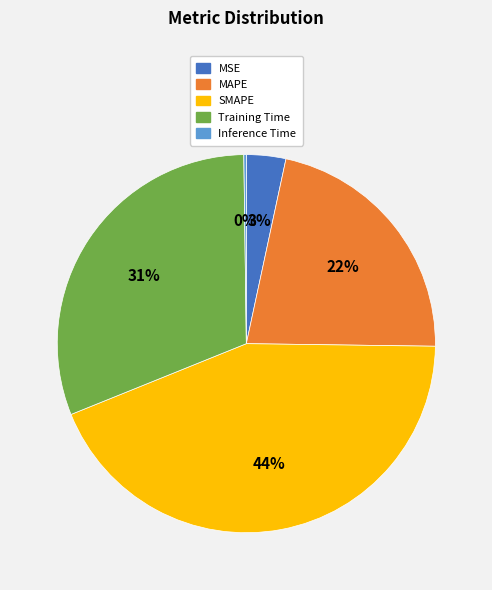

To the nearest percent, what portion does Training Time represent?

31%